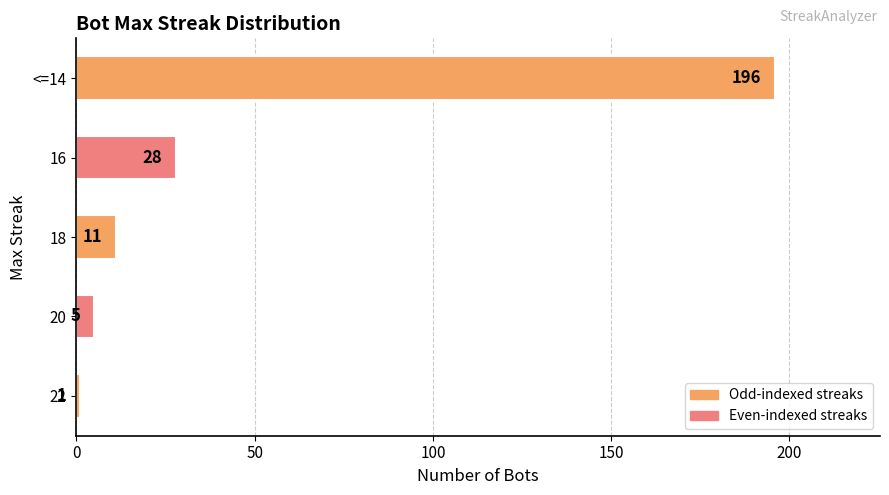

What is the difference between the second highest and second lowest values?

23